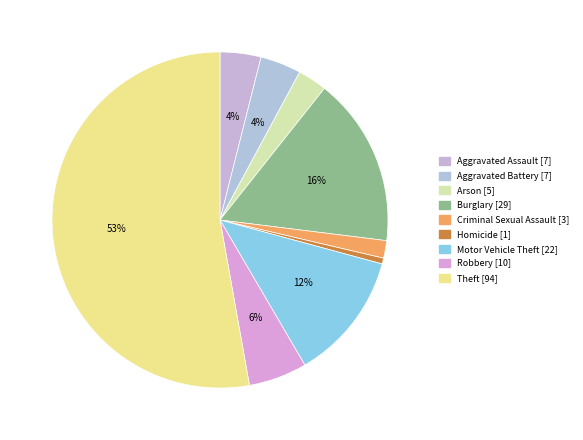

To the nearest percent, what portion does Burglary represent?

16%